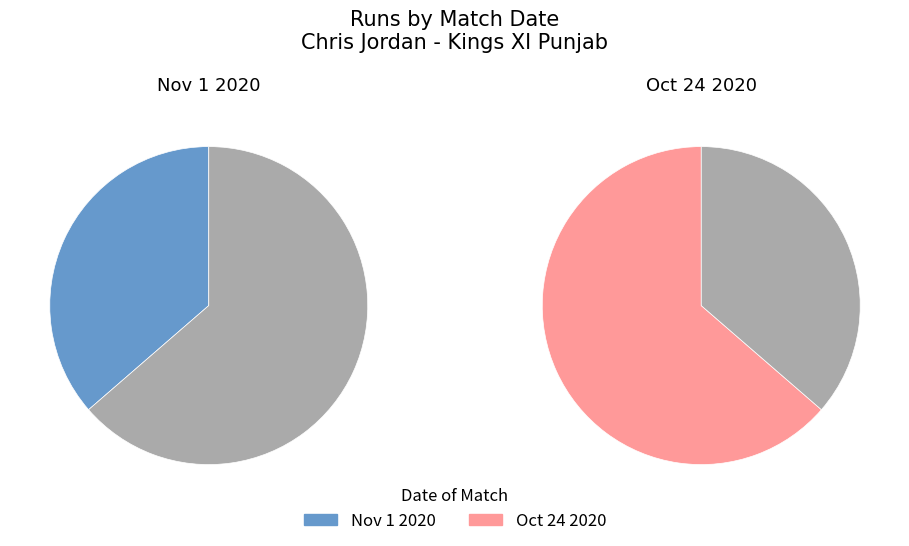

What is the majority slice?

Oct 24 2020